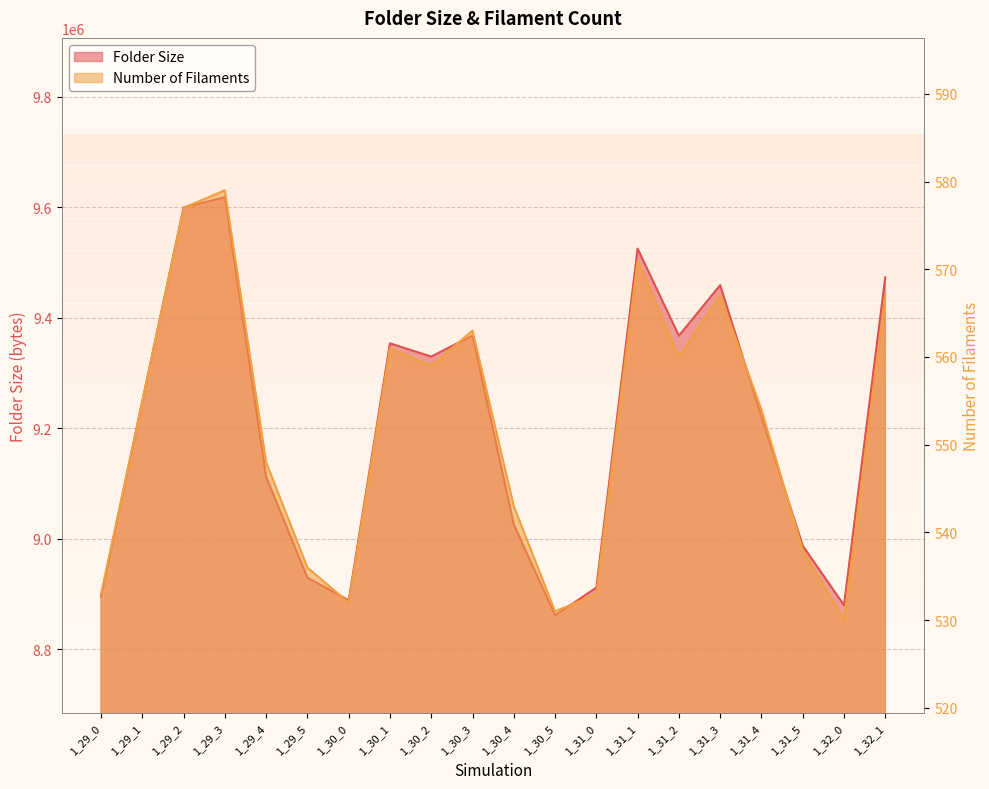

What is the value of the Folder Size point at the 13th from the left?

8911520